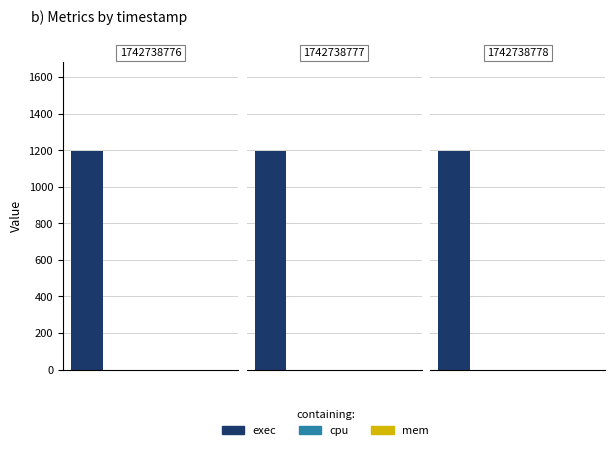

Reading left to right, extract all data points from this chart.

exec: 1196	1196	1196
cpu: 0	0	0
mem: 0	0	0